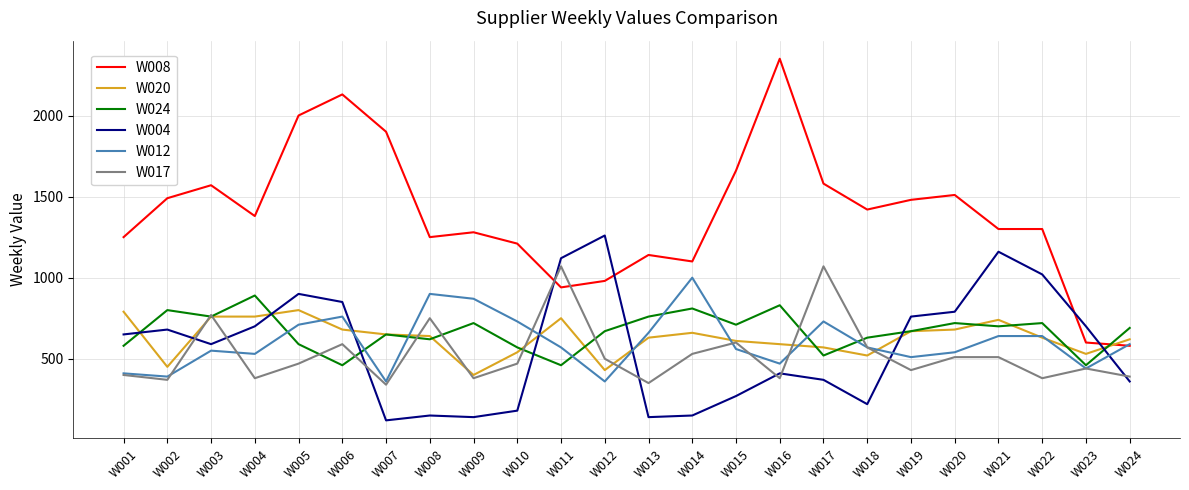

The W012 series shows 1075 at W017. True or false?

False